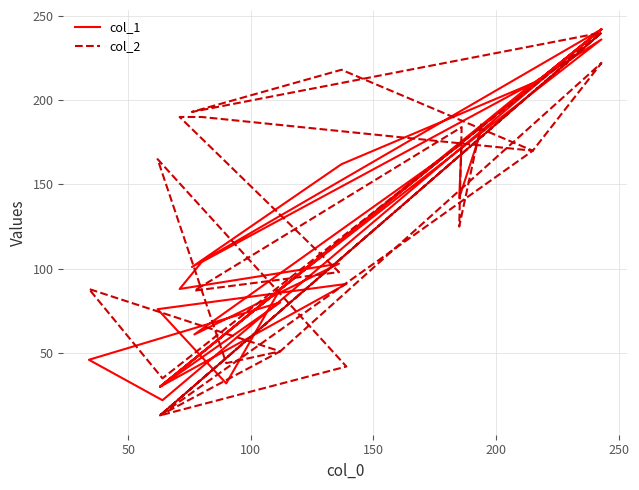

How many interior local valleys does the col_1 series have?

9